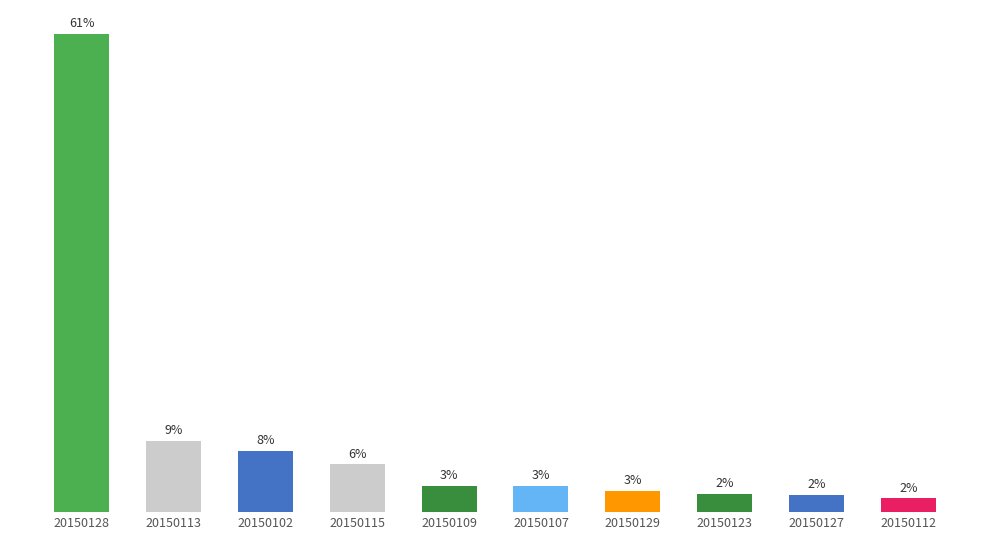

Are the bars horizontal?

No